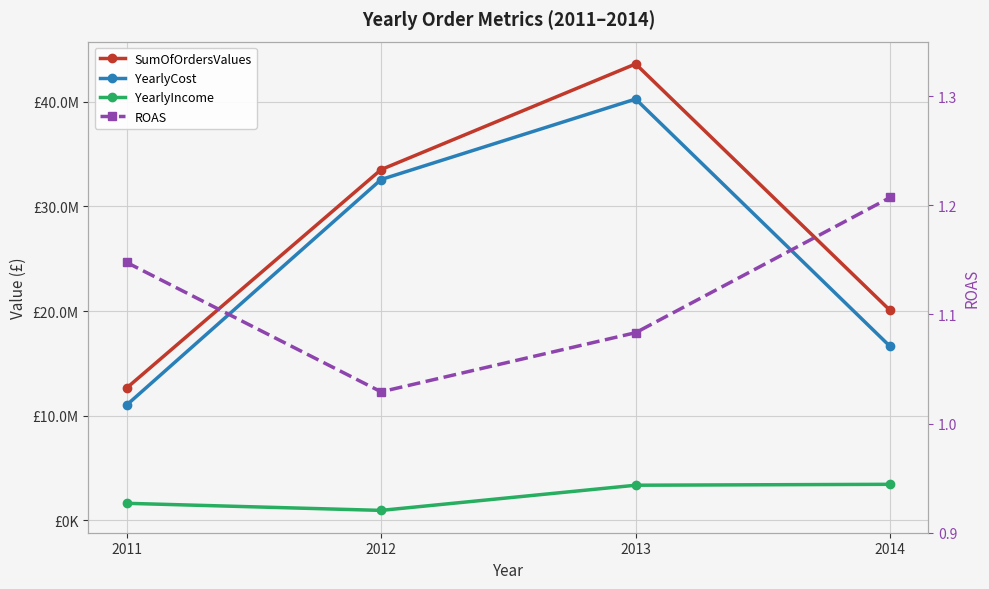

Reading left to right, transcribe all the data shown in this chart.

SumOfOrdersValues: 12641672.2	33524301.3	43622479.1	20057928.8
YearlyCost: 11014826.4	32576100.1	40268116.1	16615435.1
YearlyIncome: 1626845.8	948201.2	3354363.0	3442493.7
ROAS: 1.1	1.0	1.1	1.2